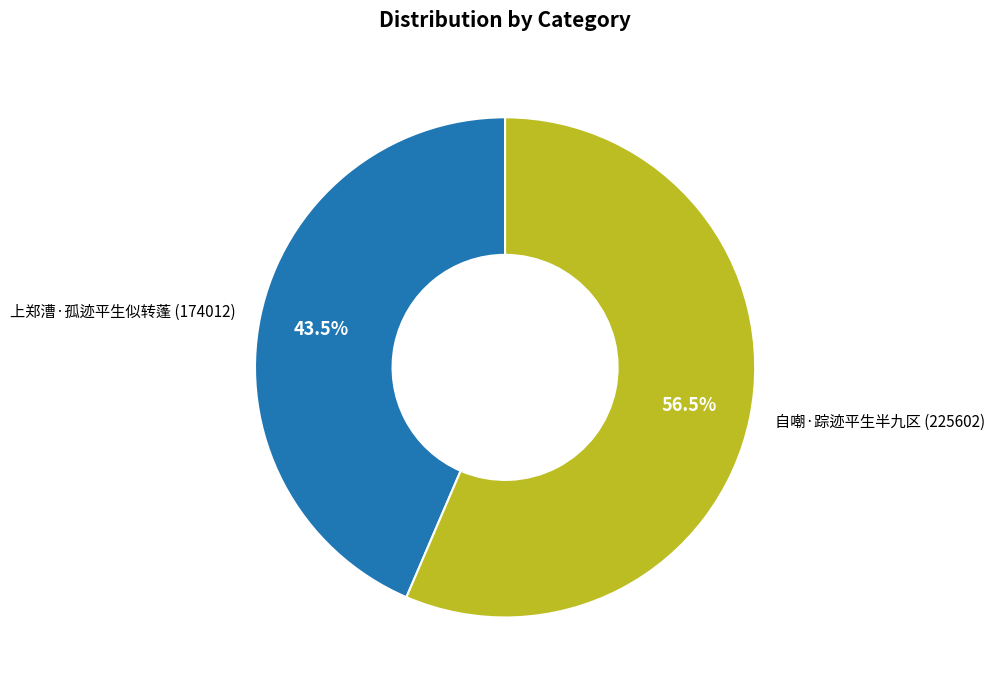

Which slice represents more than half of the pie?

自嘲·踪迹平生半九区